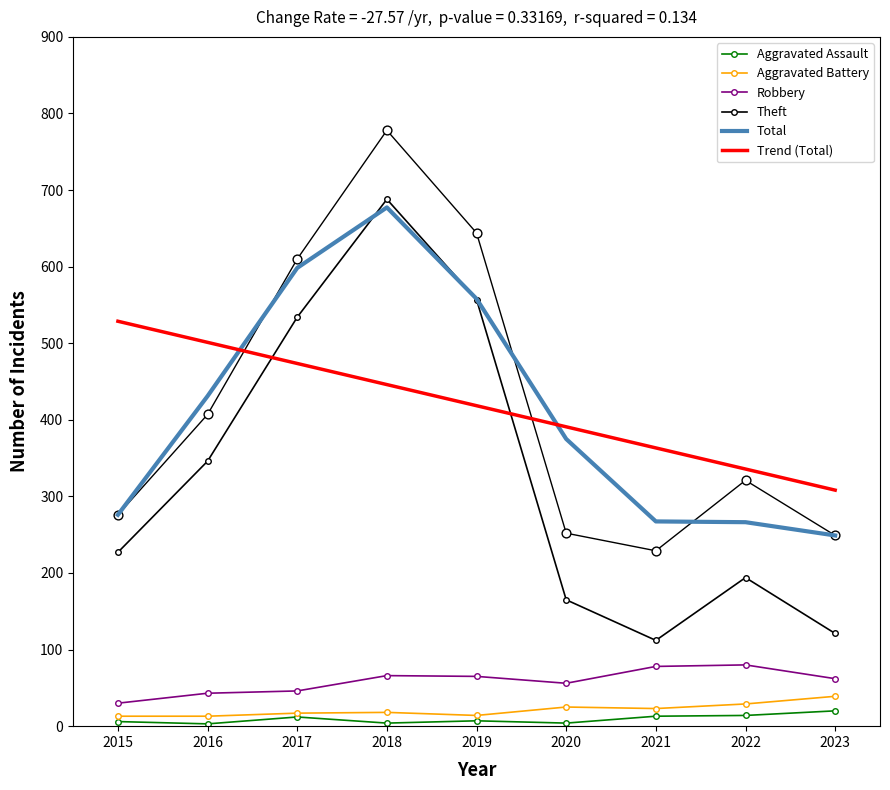

Which series reaches the maximum Y coordinate?

Theft